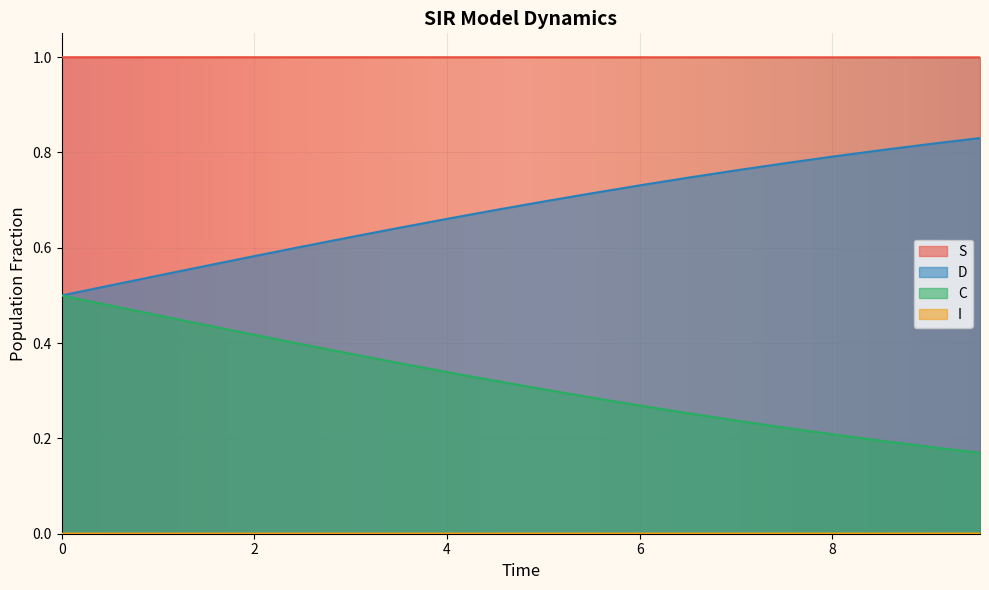

How many data points does each series have?

20